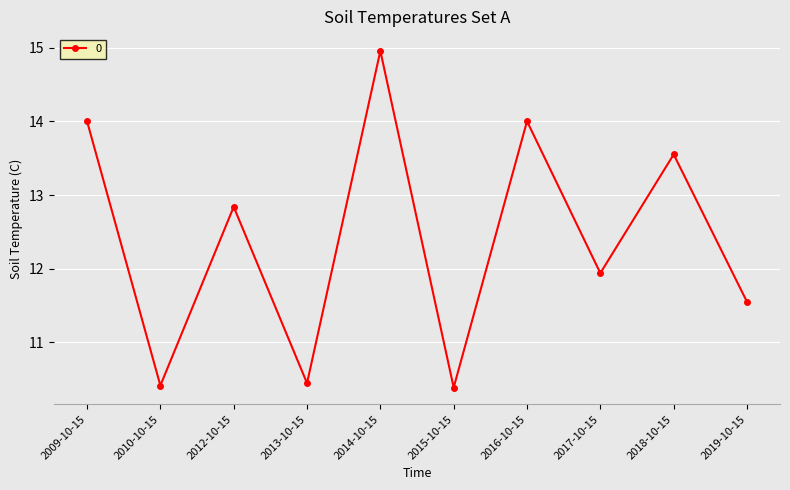

Reading left to right, transcribe all the data shown in this chart.

14.0	10.4	12.8	10.4	15.0	10.4	14.0	11.9	13.6	11.6